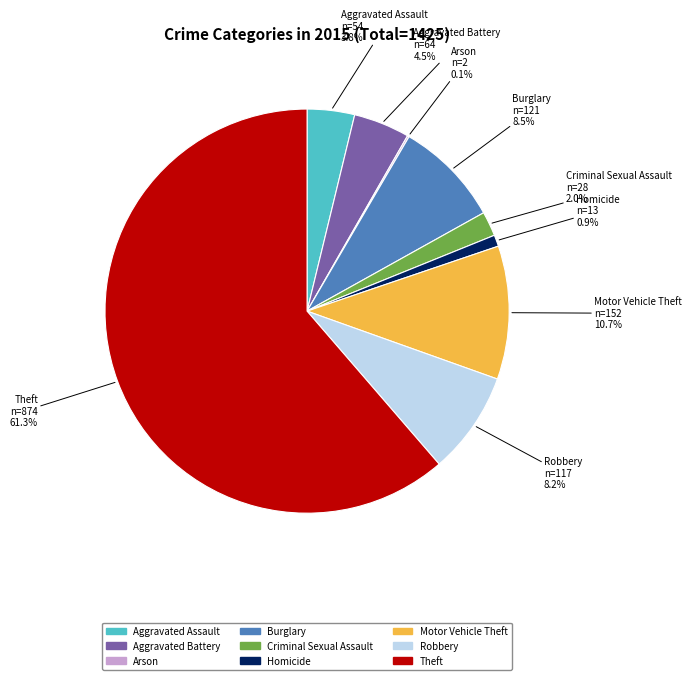

Combined, what portion of the pie is Motor Vehicle Theft and Robbery?

18.9%